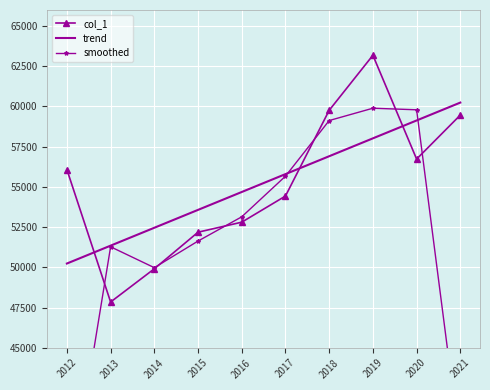

In col_1, how many points are higher than both neighbors (excluding endpoints)?

1